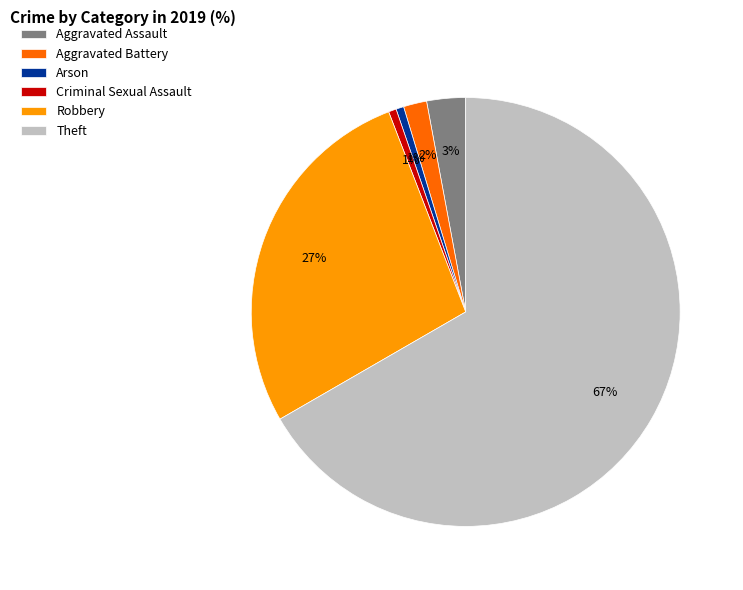

What is the largest slice in the pie chart?

Theft